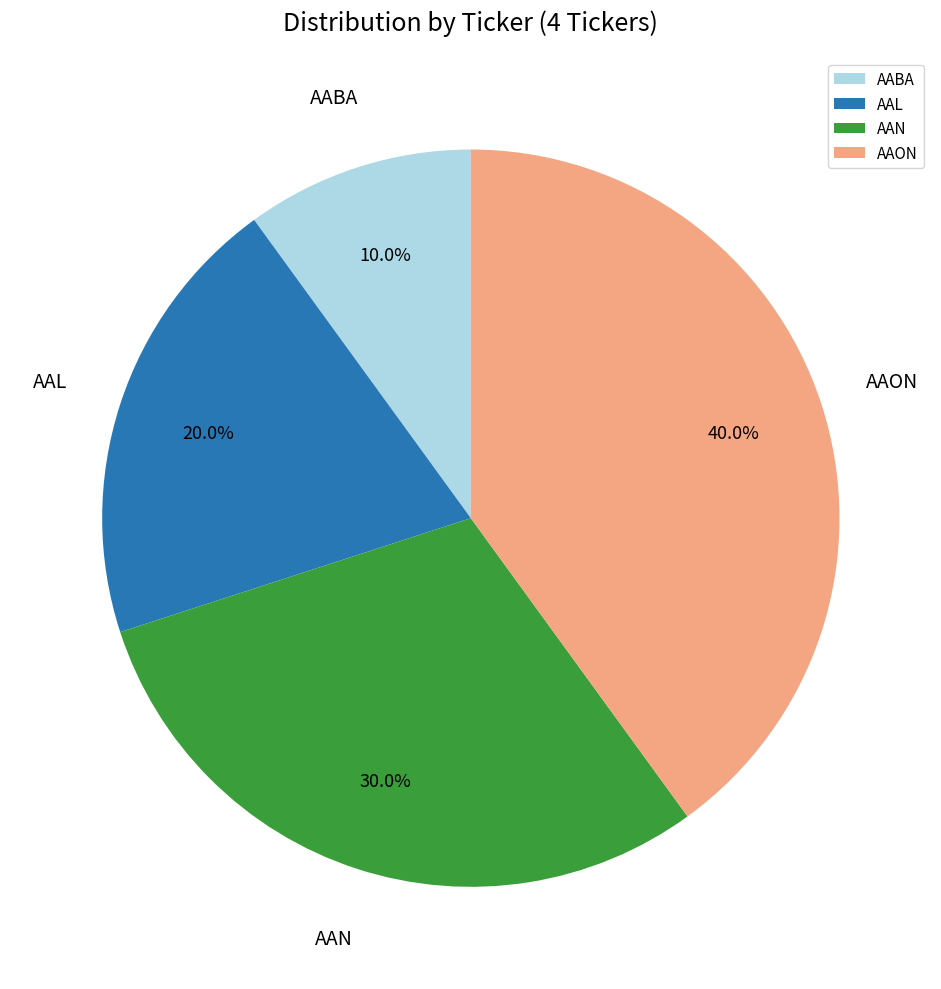

Is AAN the majority of the pie?

No